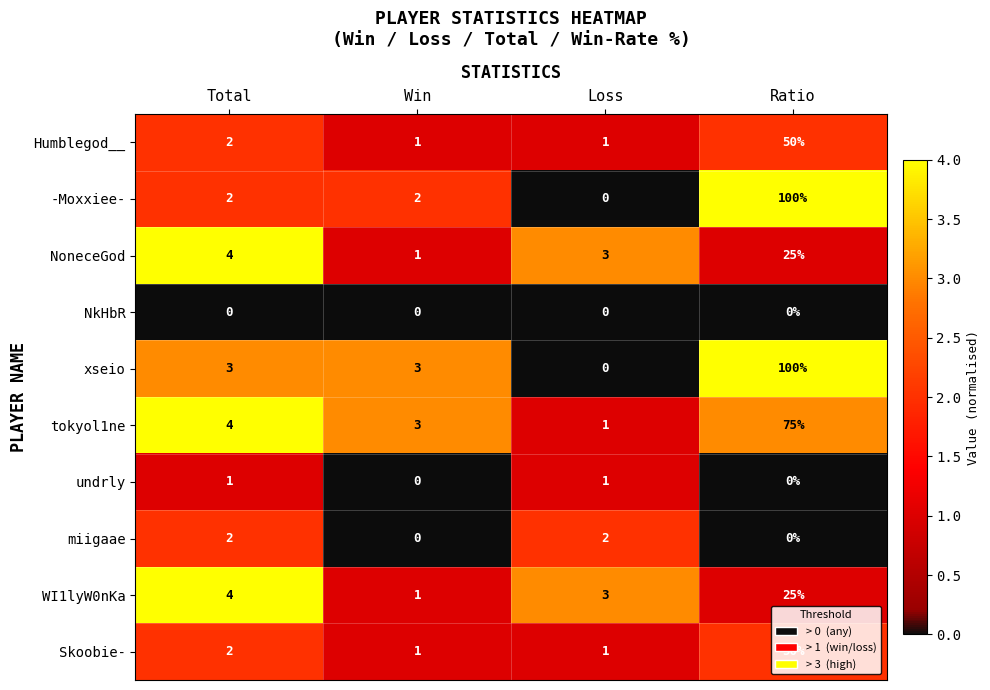

What is the sum of all WI1lyW0nKa values?

33